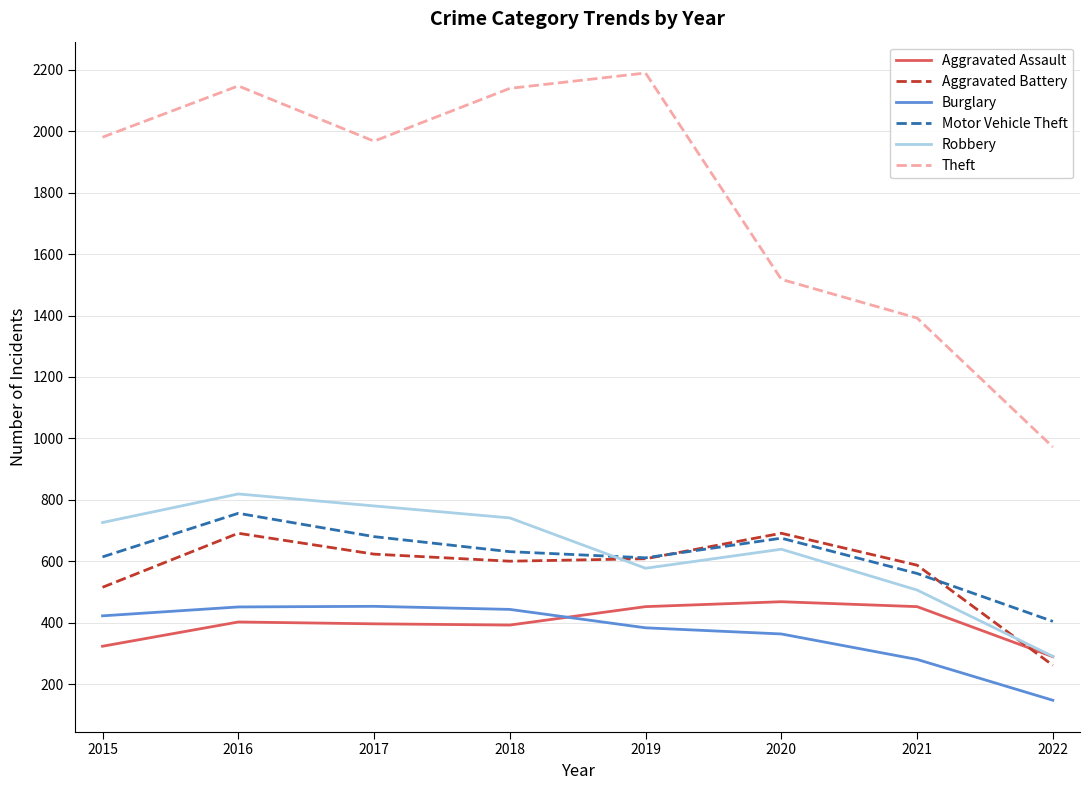

At 2015, list the series in order from largest to smallest.

Theft, Robbery, Motor Vehicle Theft, Aggravated Battery, Burglary, Aggravated Assault